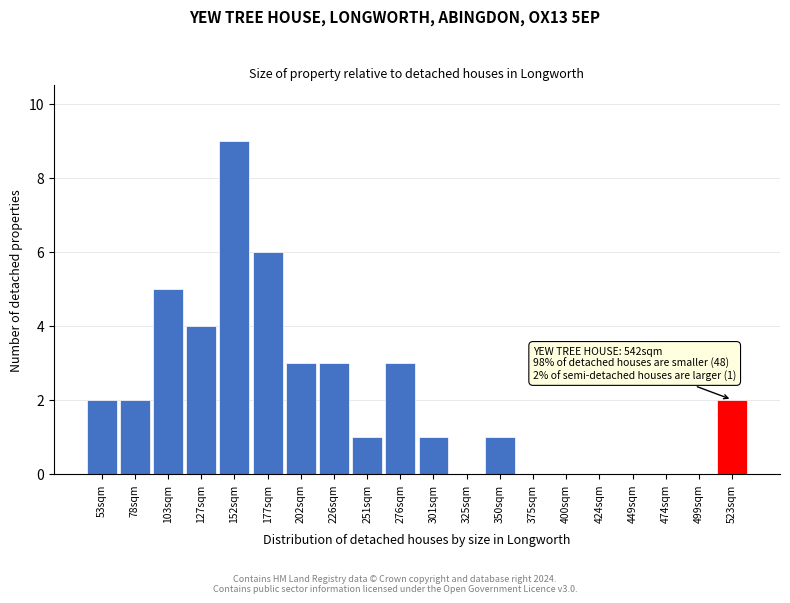

Reading left to right, extract all data points from this chart.

53sqm=2	78sqm=2	103sqm=5	127sqm=4	152sqm=9	177sqm=6	202sqm=3	226sqm=3	251sqm=1	276sqm=3	301sqm=1	325sqm=0	350sqm=1	375sqm=0	400sqm=0	424sqm=0	449sqm=0	474sqm=0	499sqm=0	523sqm=2